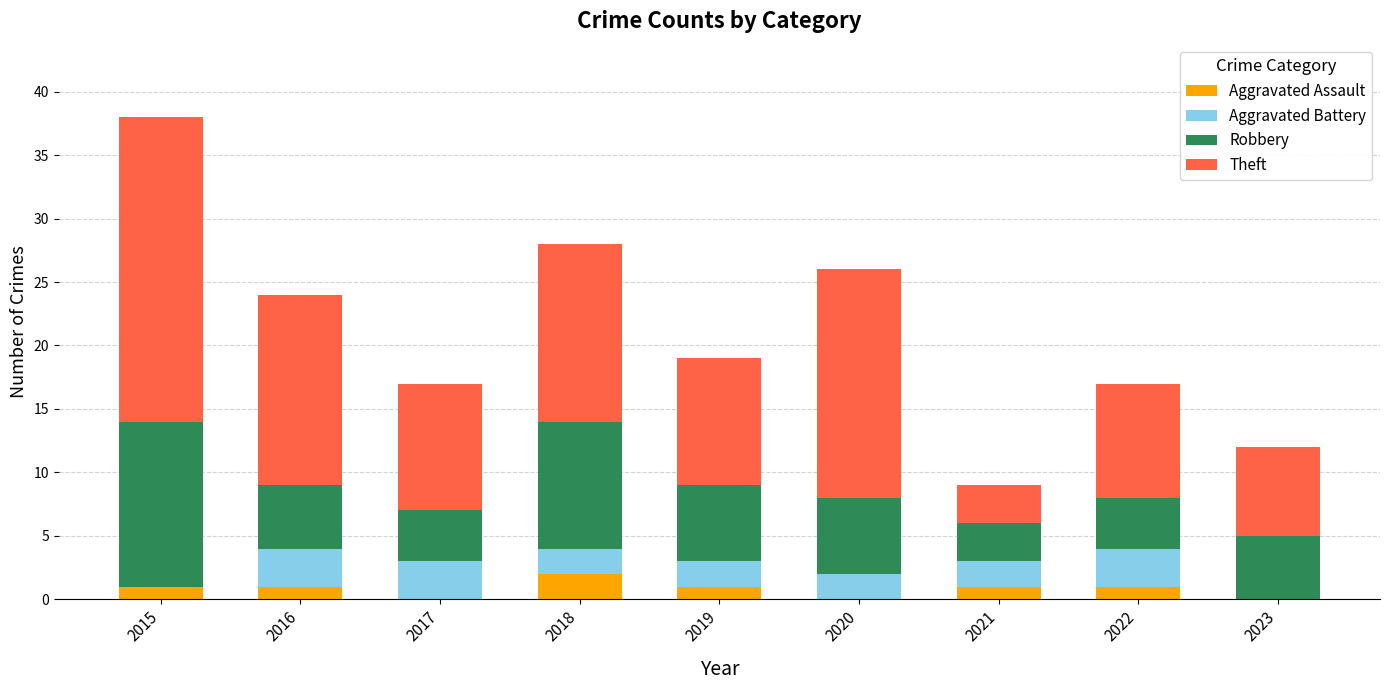

What is the sum of all Aggravated Assault values?

7